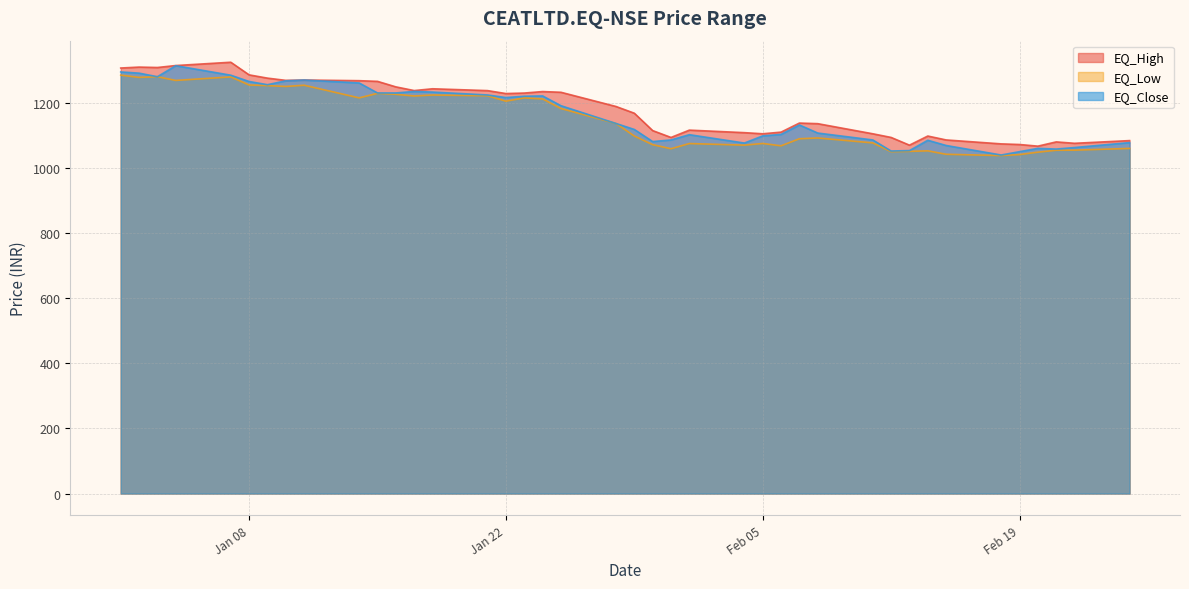

Reading left to right, extract all data points from this chart.

EQ_High: 1306.9	1309.8	1308.5	1314.5	1324.7	1285.8	1275.8	1269.0	1270.0	1268.0	1265.9	1249.0	1237.7	1243.2	1237.5	1228.5	1230.0	1234.6	1232.4	1188.8	1168.1	1114.8	1093.7	1116.2	1108.4	1105.0	1110.0	1137.8	1136.0	1105.0	1093.7	1070.0	1098.0	1086.0	1074.0	1072.0	1067.0	1080.0	1075.7	1084.0
EQ_Low: 1285.1	1278.2	1280.2	1268.8	1279.6	1254.8	1253.0	1250.2	1254.0	1215.2	1229.1	1226.2	1221.0	1224.0	1221.7	1205.1	1215.1	1212.0	1182.5	1136.7	1098.2	1071.5	1059.0	1075.0	1070.0	1075.2	1068.0	1089.7	1092.0	1077.0	1050.0	1051.0	1052.5	1042.0	1038.0	1041.1	1048.4	1054.4	1054.7	1060.0
EQ_Close: 1294.8	1291.2	1280.2	1314.0	1284.8	1265.5	1255.7	1267.6	1270.0	1261.0	1230.2	1230.3	1235.0	1233.0	1224.1	1216.2	1220.2	1221.2	1191.2	1136.7	1118.2	1081.0	1086.0	1102.2	1076.5	1098.5	1103.0	1132.0	1107.2	1086.0	1052.0	1053.3	1085.0	1069.0	1039.8	1050.0	1060.2	1058.0	1062.7	1077.8